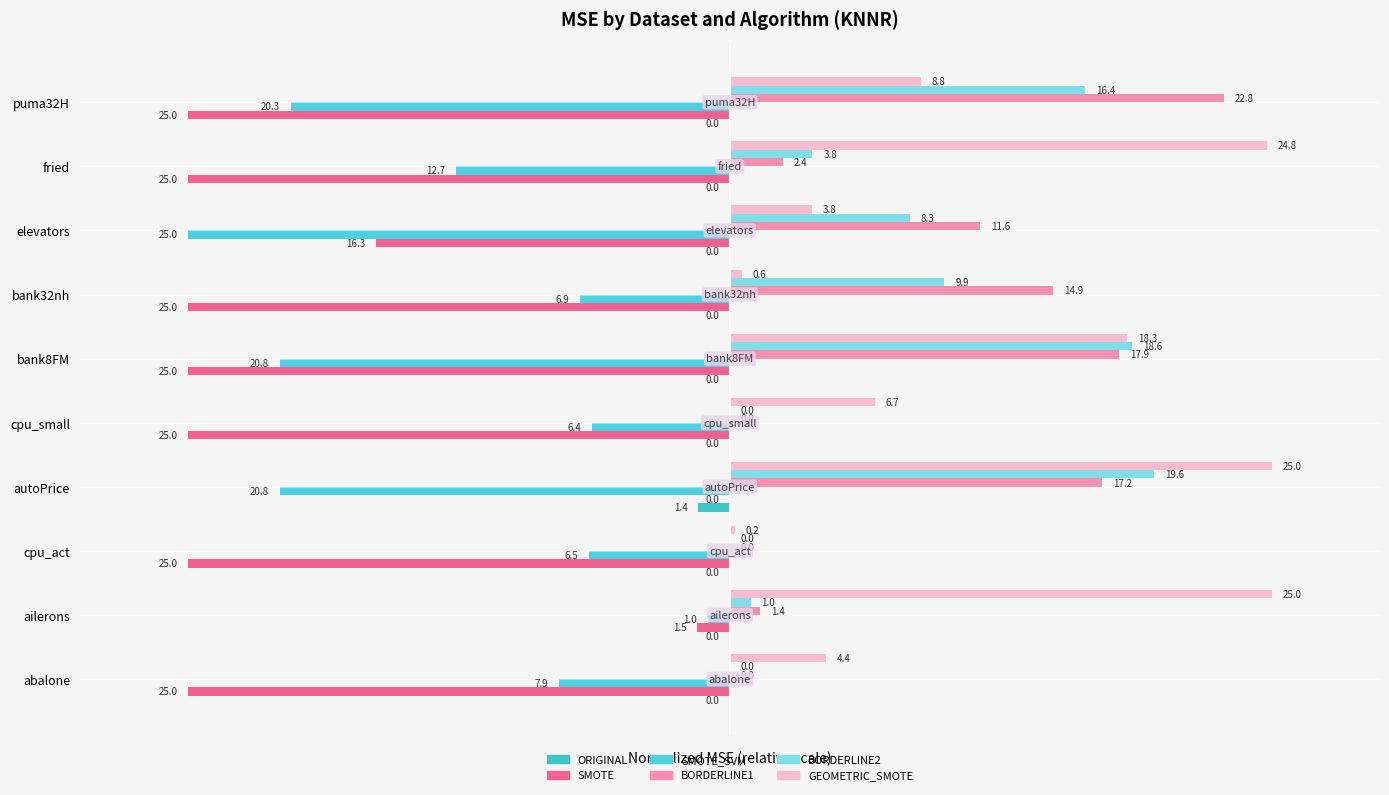

What is the average value of the ORIGINAL series?

-0.1